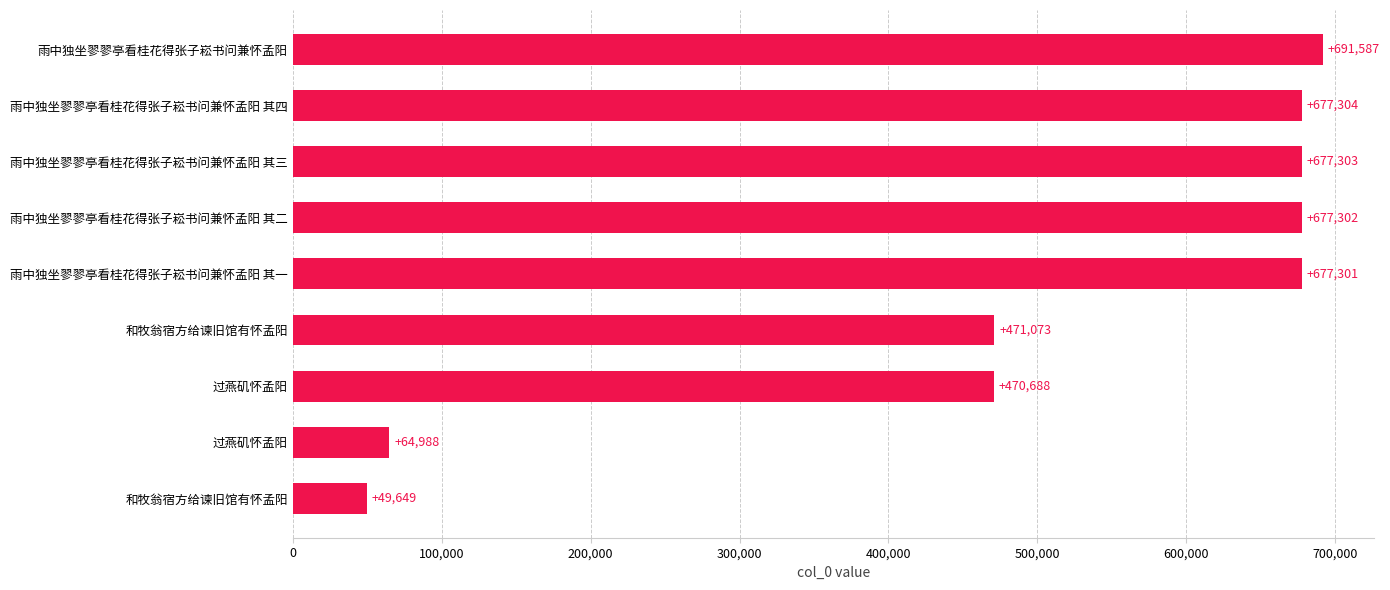

At which category does the chart reach its peak across all series?

雨中独坐翏翏亭看桂花得张子崧书问兼怀孟阳